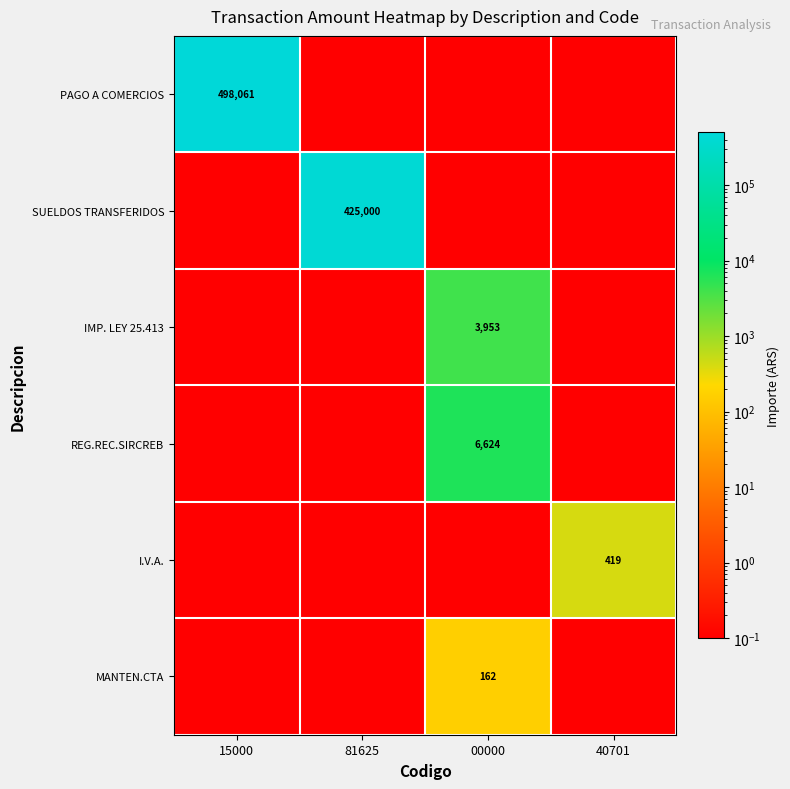

Which label corresponds to the largest value in the chart?

15000